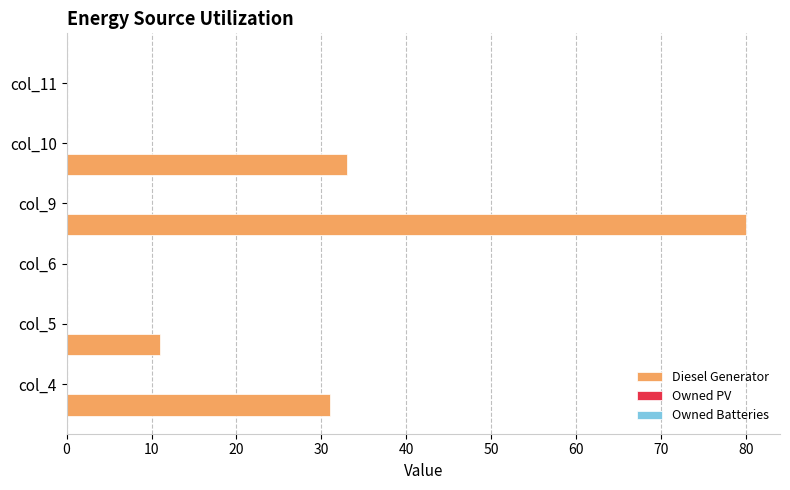

What is the greatest value displayed?

80